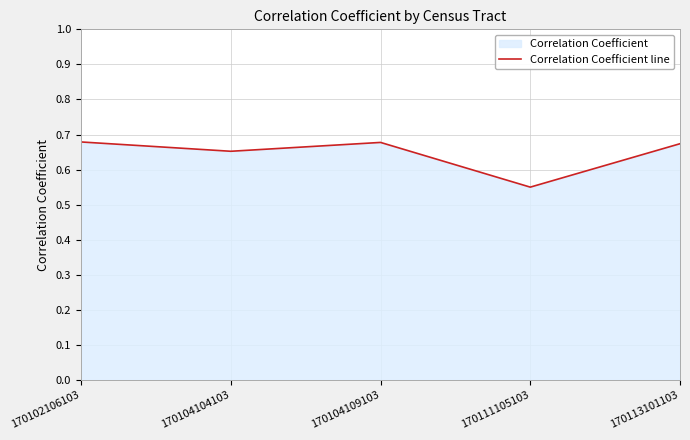

How many values are between 0 and 1?

5